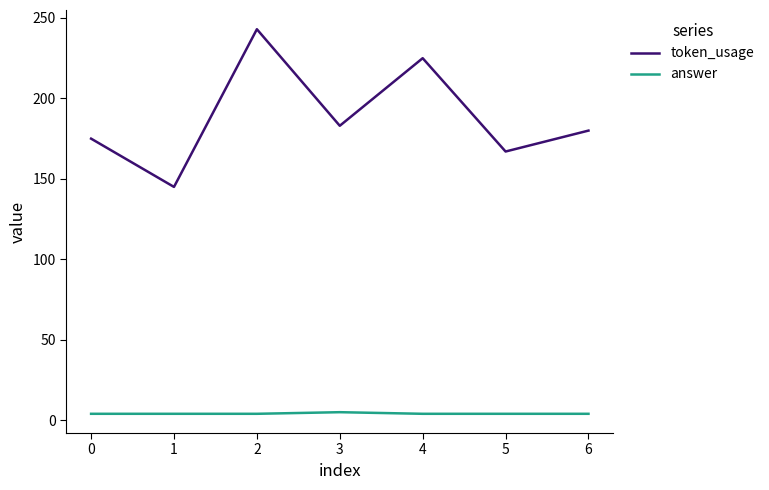

List the series in order of their peak value, lowest first.

answer, token_usage